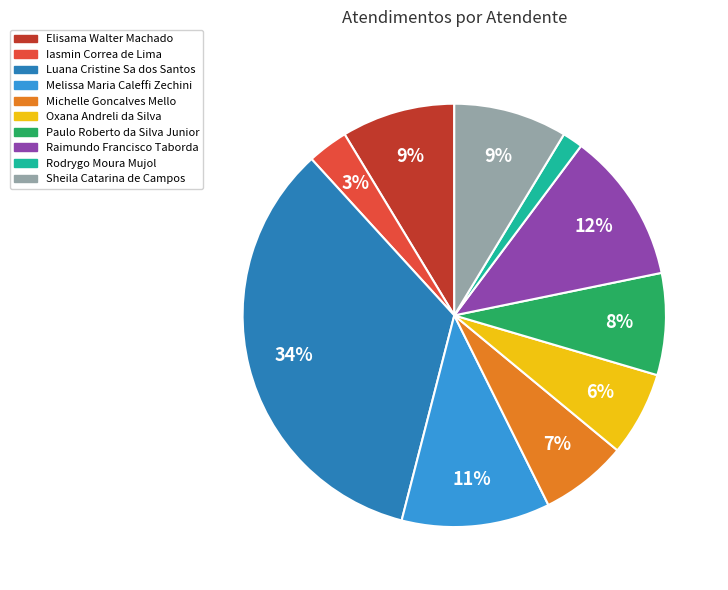

What percentage is the Oxana Andreli da Silva slice, to the nearest percent?

6%